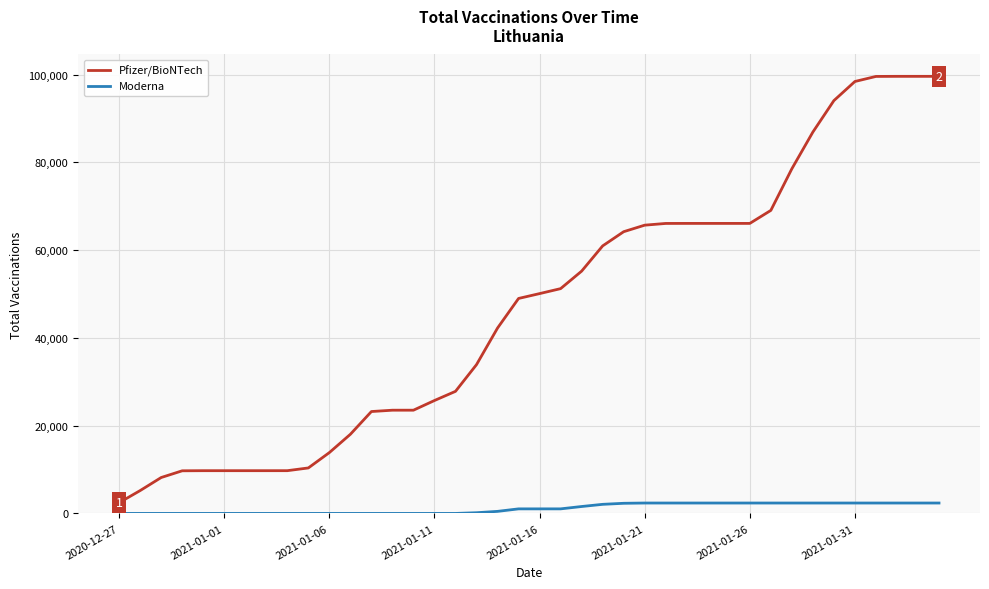

What are all the series names shown in the legend?

Pfizer/BioNTech, Moderna